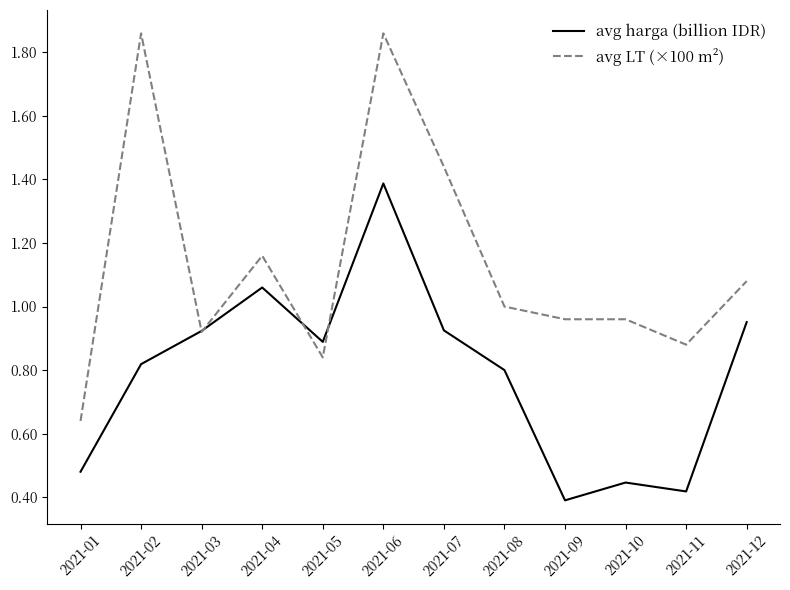

At which category is the sum across all series the highest?

2021-06